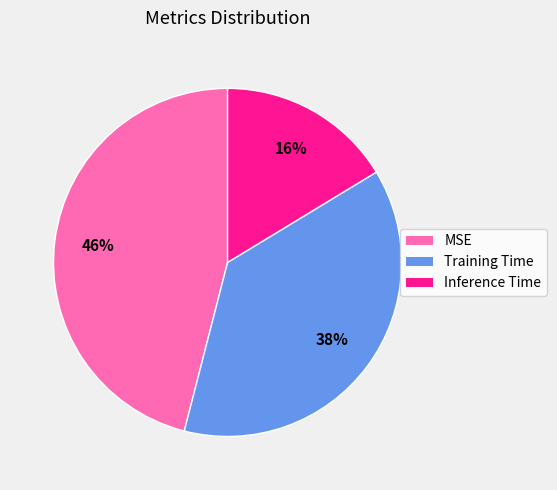

How many slices are in this pie chart?

3